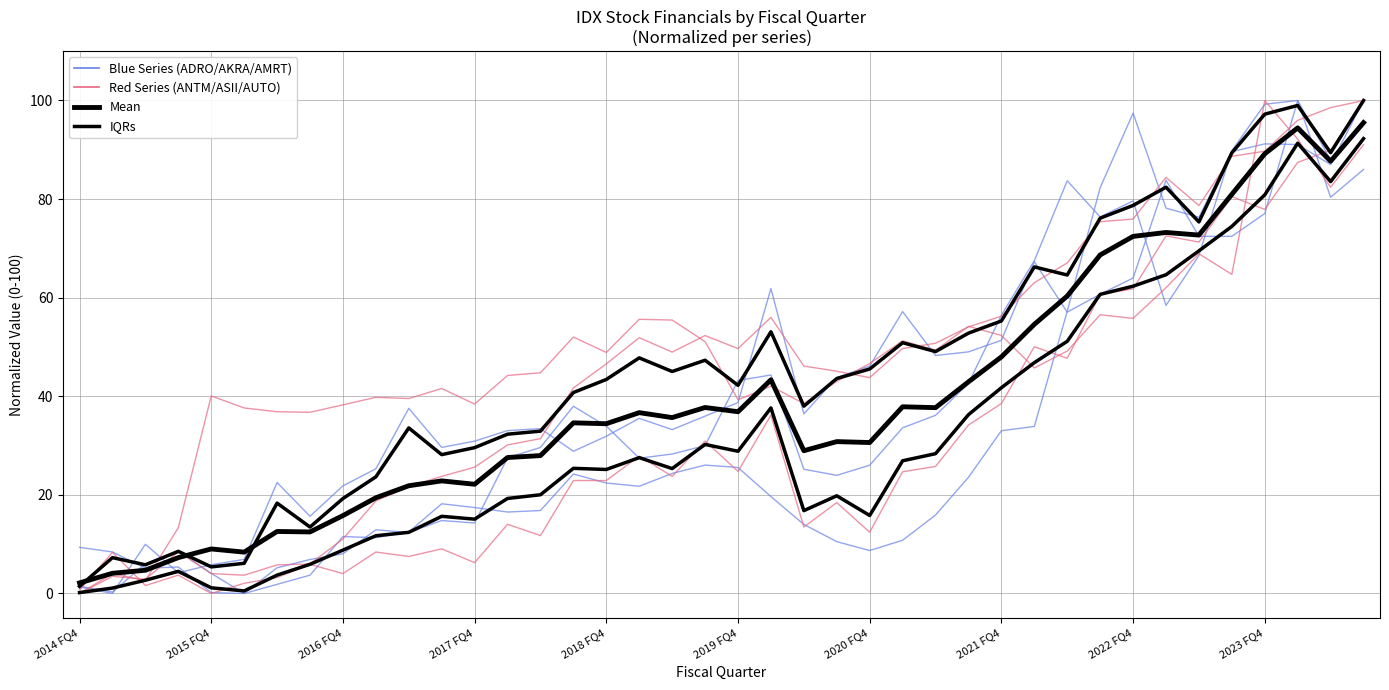

How many interior local peaks does the IDX:AKRA series have?

8